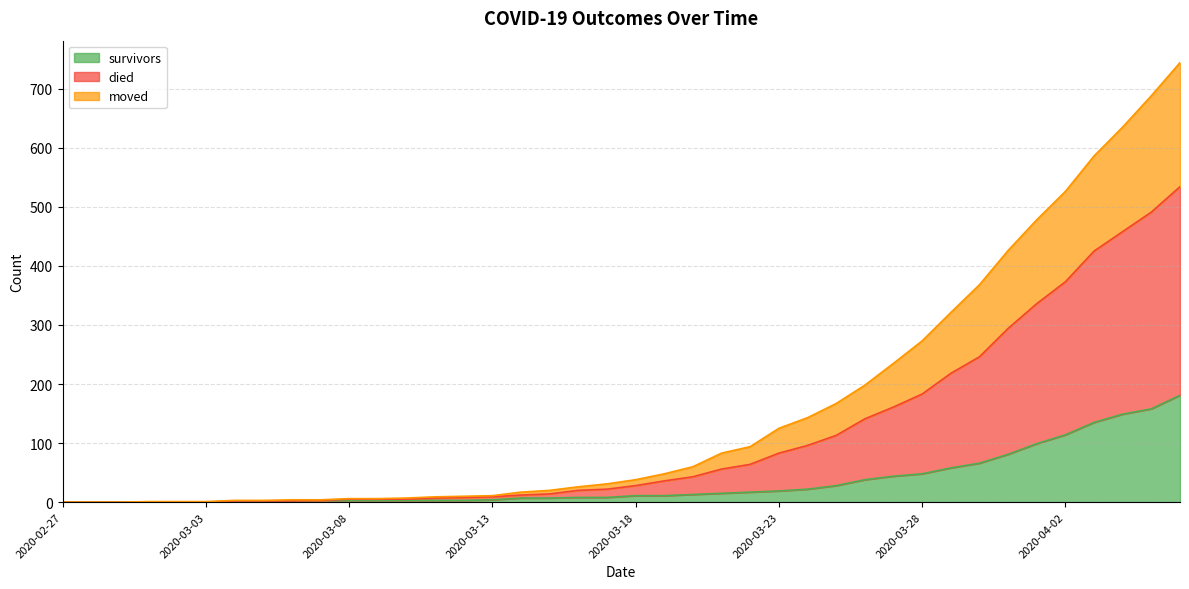

What are all the series names shown in the legend?

survivors, died, moved